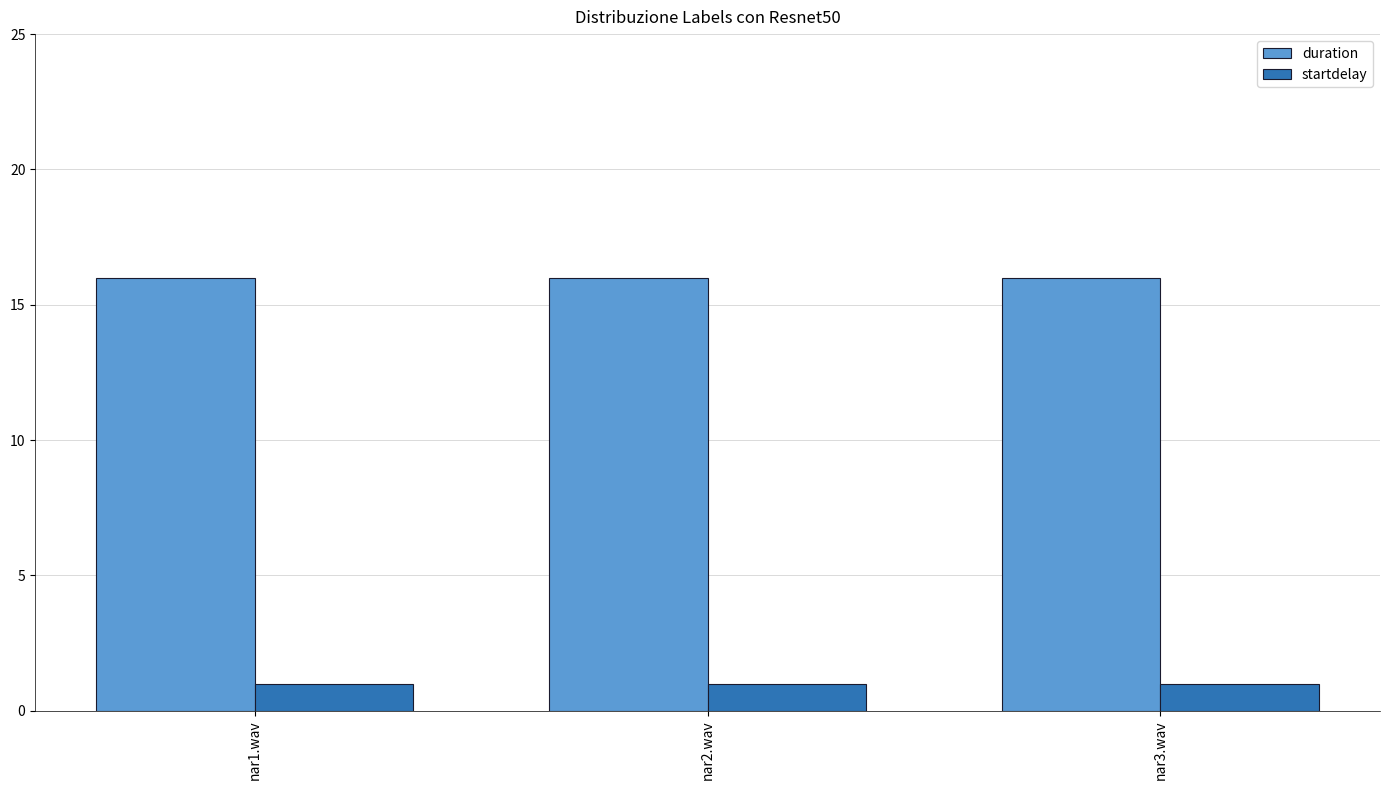

Reading left to right, list all the values displayed in this chart.

duration: nar1.wav=16	nar2.wav=16	nar3.wav=16
startdelay: nar1.wav=1	nar2.wav=1	nar3.wav=1